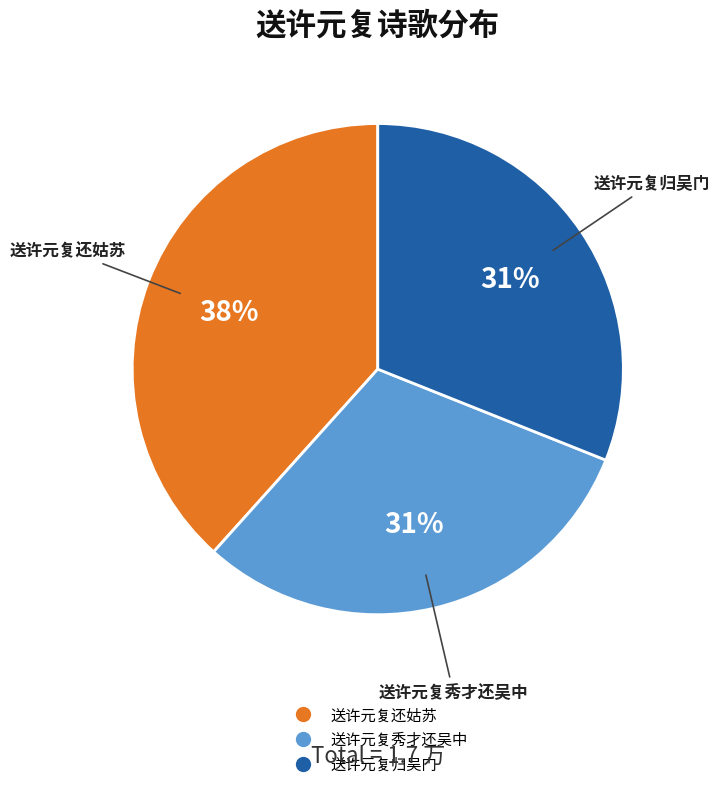

Count the number of slices in the pie.

3